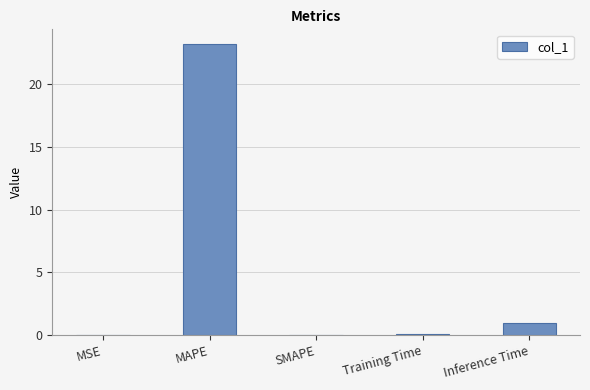

Which category has the highest value across all series?

MAPE